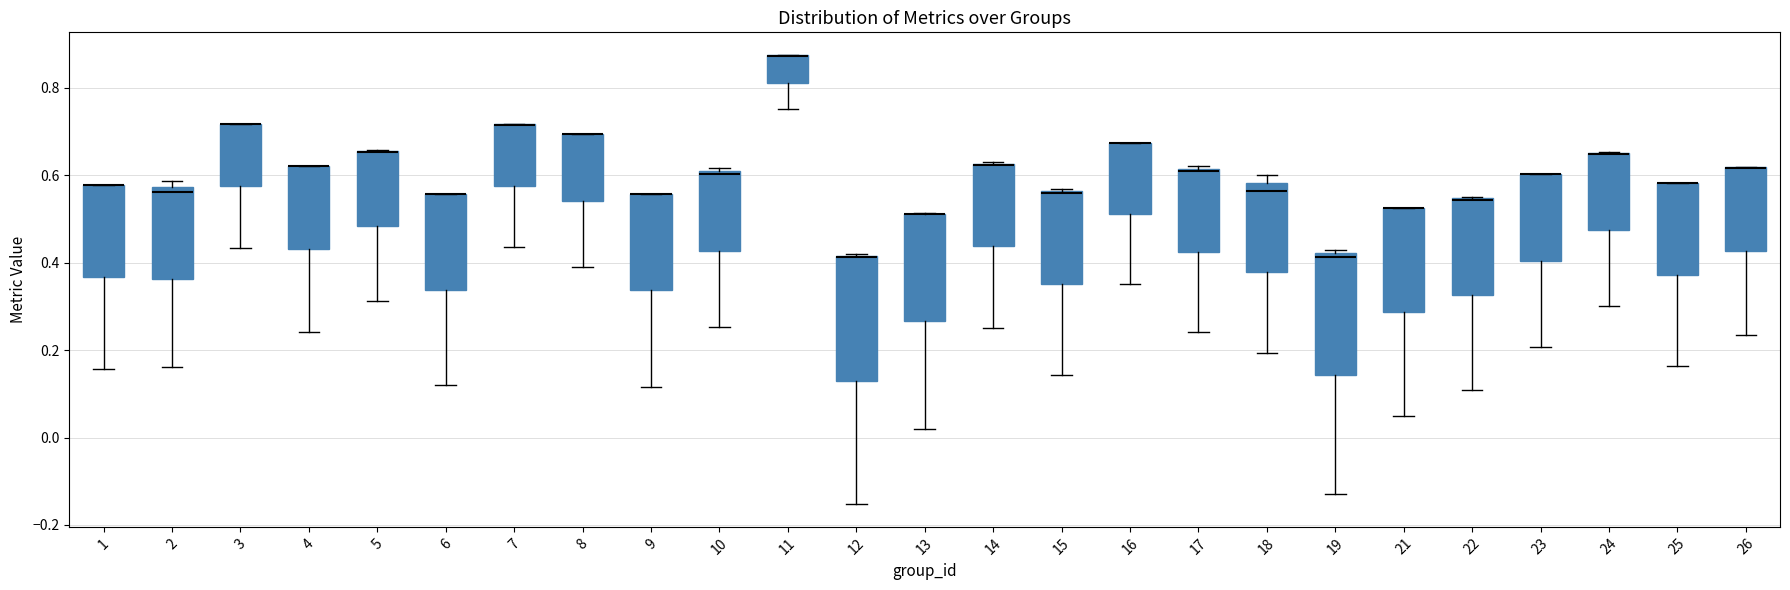

Reading left to right, transcribe this box plot: for each box, give where its median line is, the range the box spans, and where its two whiskers end, as read against the y-axis. The values are not printed on the chart, so give them approximately, as read against the axis.

1: median 0.58 (drawn on the box's upper edge), box 0.36 to 0.58, whiskers 0.16 to 0.58
2: median 0.56, box 0.36 to 0.58, whiskers 0.16 to 0.58 (just above the box's upper edge)
3: median 0.72 (drawn on the box's upper edge), box 0.58 to 0.72, whiskers 0.44 to 0.72
4: median 0.62 (drawn on the box's upper edge), box 0.44 to 0.62, whiskers 0.24 to 0.62
5: median 0.66 (drawn on the box's upper edge), box 0.48 to 0.66, whiskers 0.32 to 0.66
6: median 0.56 (drawn on the box's upper edge), box 0.34 to 0.56, whiskers 0.12 to 0.56
7: median 0.72 (drawn on the box's upper edge), box 0.58 to 0.72, whiskers 0.44 to 0.72
8: median 0.70 (drawn on the box's upper edge), box 0.54 to 0.70, whiskers 0.38 to 0.70
9: median 0.56 (drawn on the box's upper edge), box 0.34 to 0.56, whiskers 0.12 to 0.56
10: median 0.60 (just below the box's upper edge), box 0.42 to 0.60, whiskers 0.26 to 0.62
11: median 0.88 (drawn on the box's upper edge), box 0.82 to 0.88, whiskers 0.76 to 0.88
12: median 0.42 (drawn on the box's upper edge), box 0.12 to 0.42, whiskers -0.16 to 0.42
13: median 0.52 (drawn on the box's upper edge), box 0.26 to 0.52, whiskers 0.02 to 0.52
14: median 0.62 (drawn on the box's upper edge), box 0.44 to 0.62, whiskers 0.26 to 0.62
15: median 0.56, box 0.34 to 0.56, whiskers 0.14 to 0.56
16: median 0.68 (drawn on the box's upper edge), box 0.52 to 0.68, whiskers 0.34 to 0.68
17: median 0.60, box 0.42 to 0.62, whiskers 0.24 to 0.62
18: median 0.56, box 0.38 to 0.58, whiskers 0.20 to 0.60
19: median 0.42 (just below the box's upper edge), box 0.14 to 0.42, whiskers -0.12 to 0.42 (just above the box's upper edge)
21: median 0.52 (drawn on the box's upper edge), box 0.28 to 0.52, whiskers 0.06 to 0.52
22: median 0.54 (drawn on the box's upper edge), box 0.32 to 0.54, whiskers 0.10 to 0.54
23: median 0.60 (drawn on the box's upper edge), box 0.40 to 0.60, whiskers 0.20 to 0.60
24: median 0.64 (drawn on the box's upper edge), box 0.48 to 0.64, whiskers 0.30 to 0.66
25: median 0.58 (drawn on the box's upper edge), box 0.38 to 0.58, whiskers 0.16 to 0.58
26: median 0.62 (drawn on the box's upper edge), box 0.42 to 0.62, whiskers 0.24 to 0.62